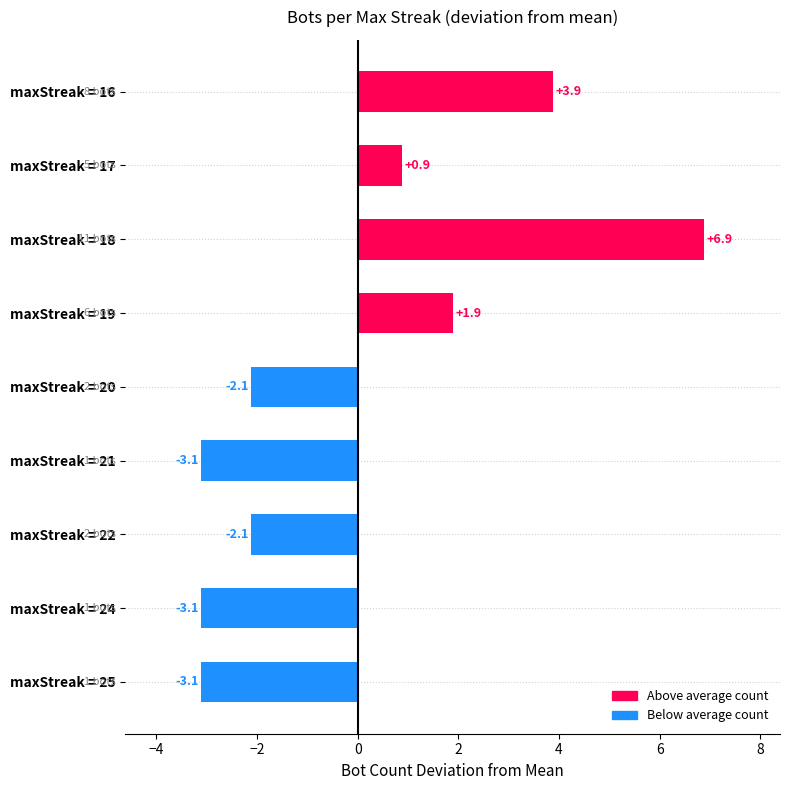

How many negative values are there?

5